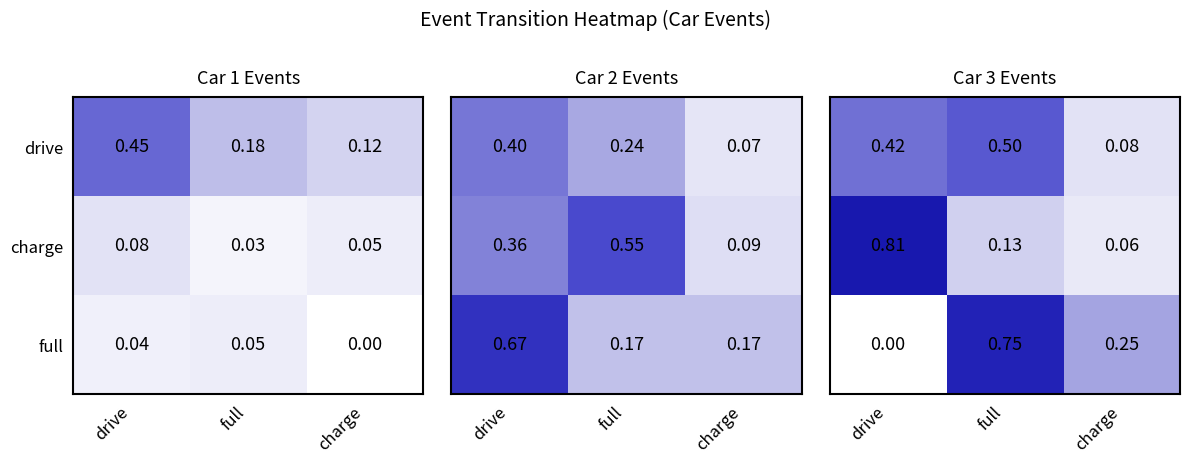

The full series shows 1.2 at full. True or false?

False